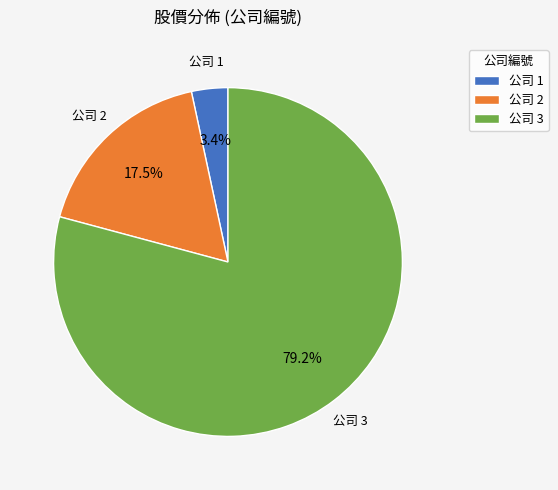

What percentage do 公司 3 and 公司 2 together represent?

96.6%